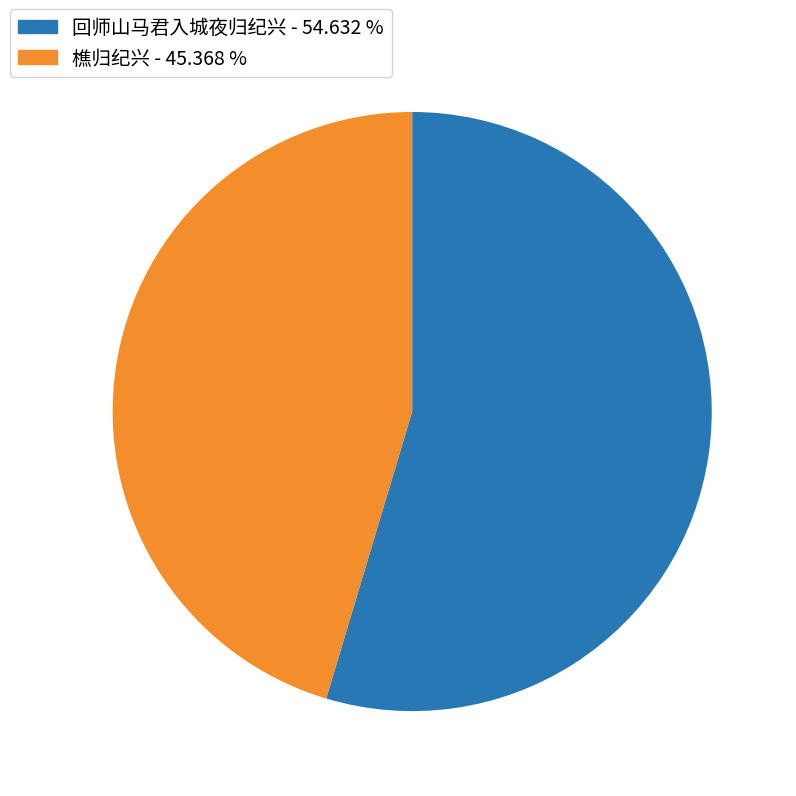

How many segments does this pie chart have?

2